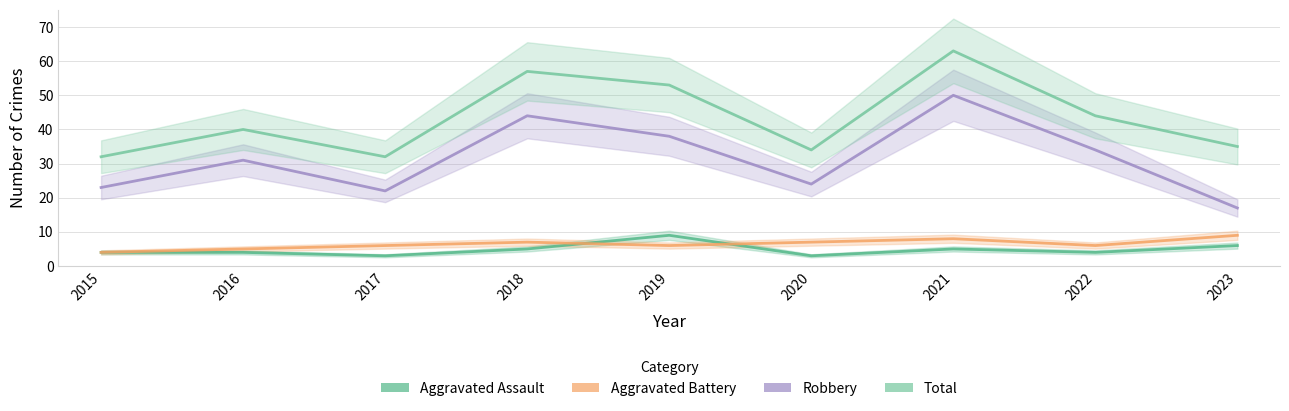

Which series has the largest range (max minus min)?

Robbery